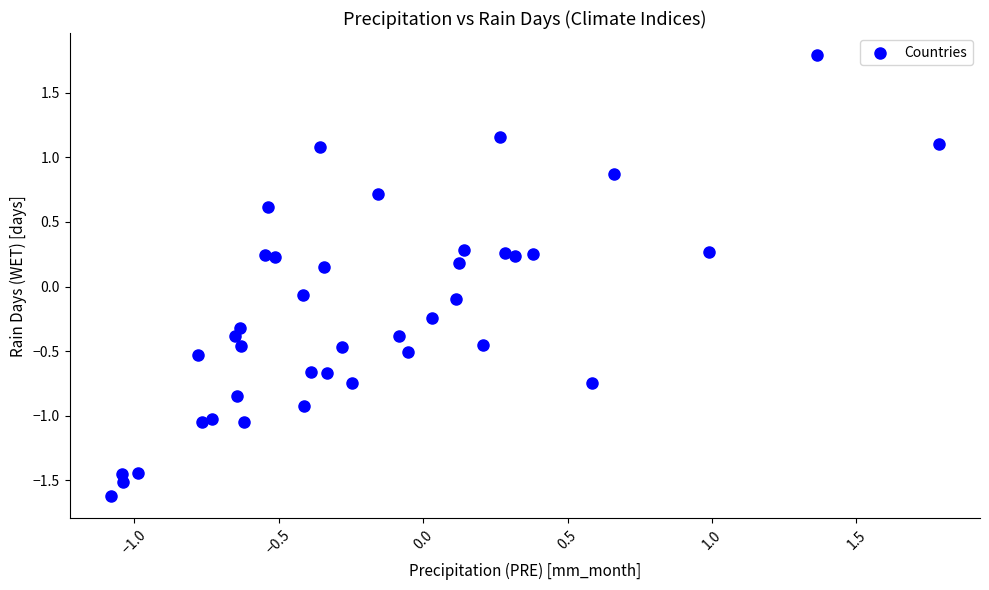

What is the range of X values (max minus min)?

2.9